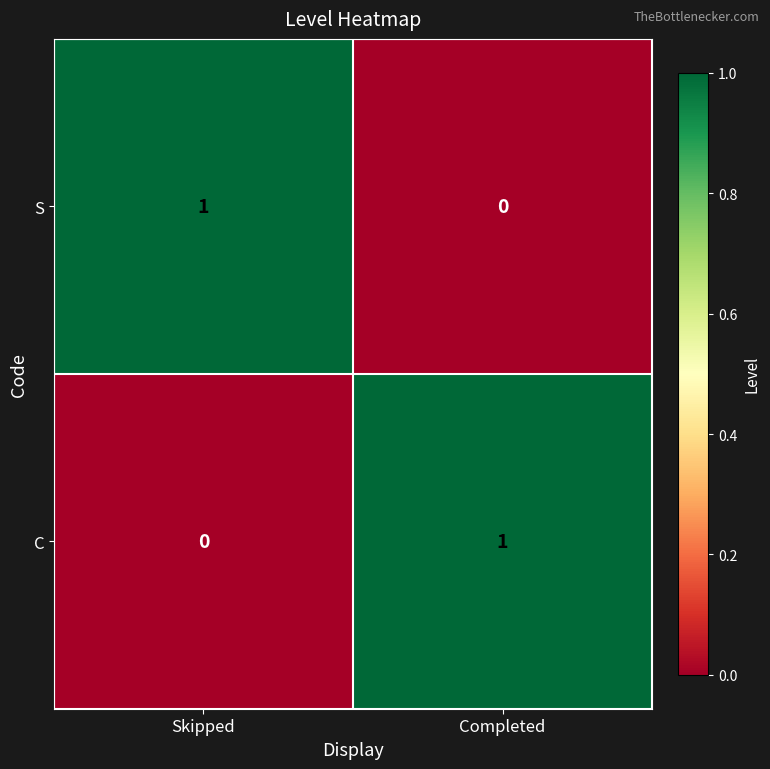

Reading left to right, extract all data points from this chart.

S: Skipped=1	Completed=0
C: Skipped=0	Completed=1